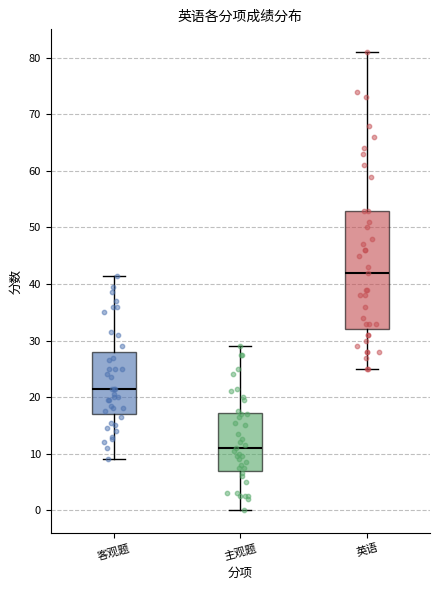

Reading left to right, read every box against the y-axis: the position of its median line, the range the box covers, and the ends of its whiskers. The values are not printed on the chart, so give them approximately, as read against the axis.

客观题: median 22, box 17 to 28, whiskers 9 to 42
主观题: median 11, box 7 to 17, whiskers 0 to 29
英语: median 42, box 32 to 53, whiskers 25 to 81